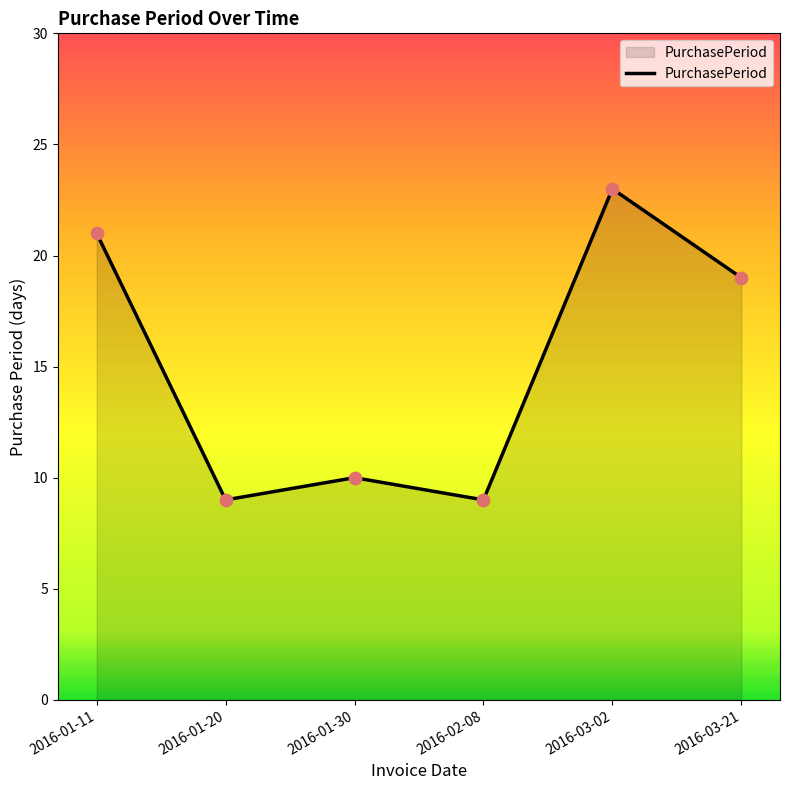

Which has a higher value, 2016-01-11 or 2016-01-30?

2016-01-11